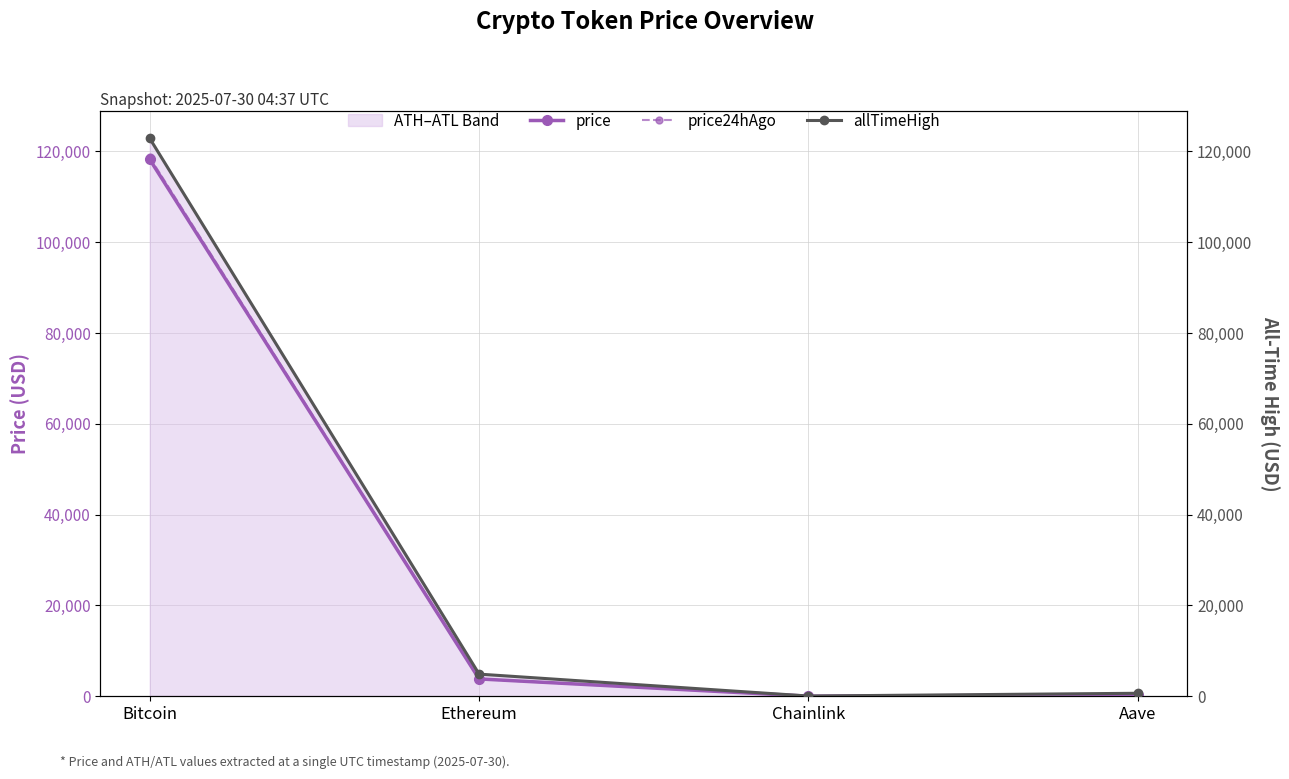

Reading right to left, extract all data points from this chart.

price: 284.2	17.9	3821.2	118209.0
price24hAgo: 290.4	18.4	3796.8	118669.0
allTimeHigh: 661.7	52.7	4878.3	122838.0